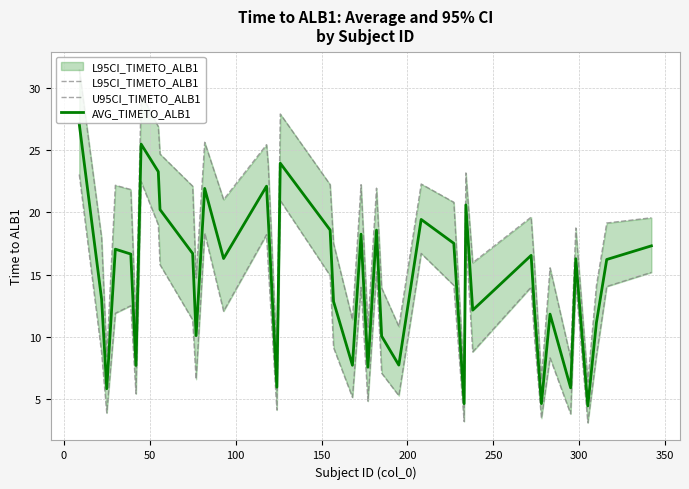

At how many categories does at least one series exceed 8?

37